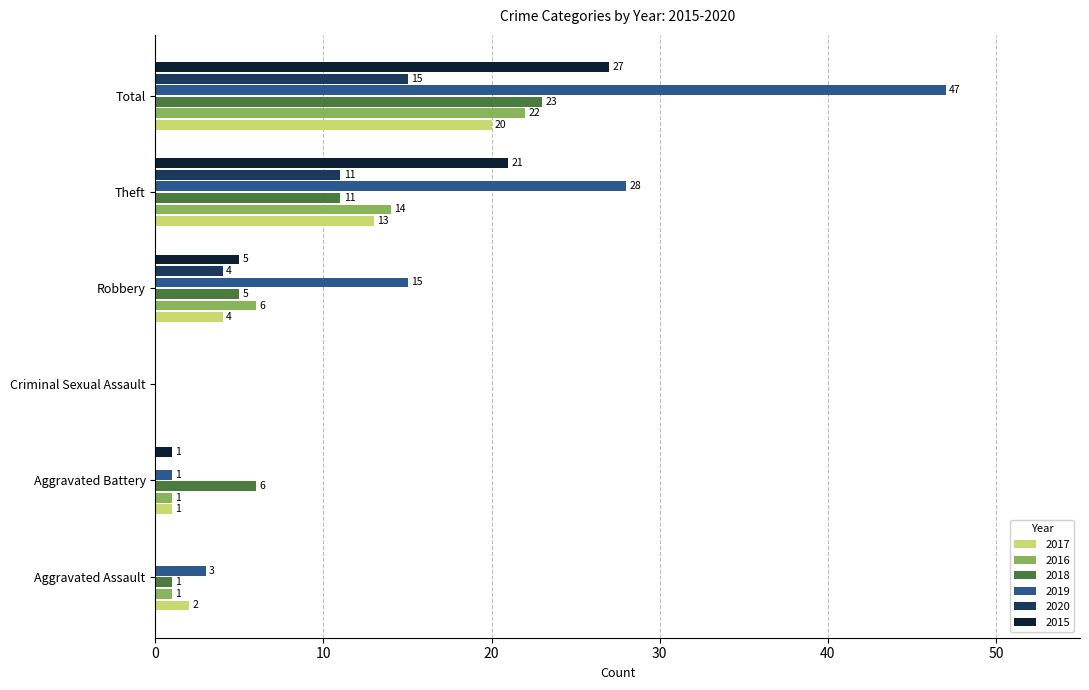

The 2016 series shows 3 at Theft. True or false?

False